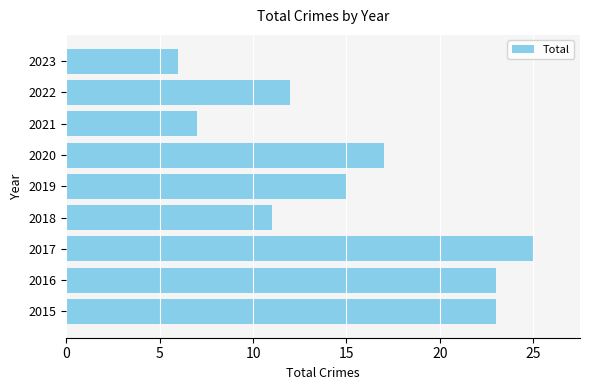

Where is the data nearest to the value 15?

2019